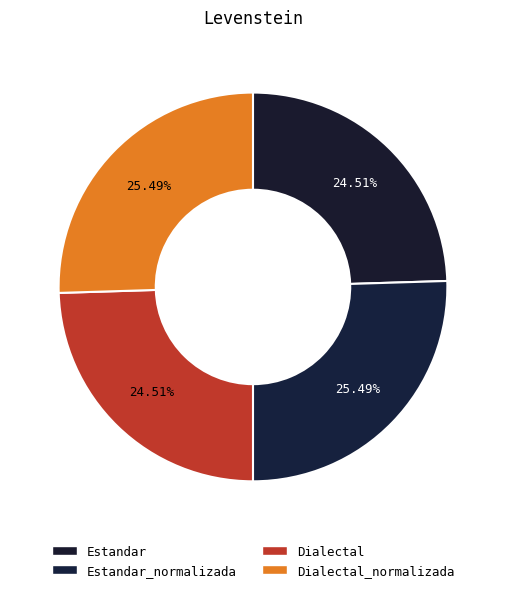

How many segments does this pie chart have?

4